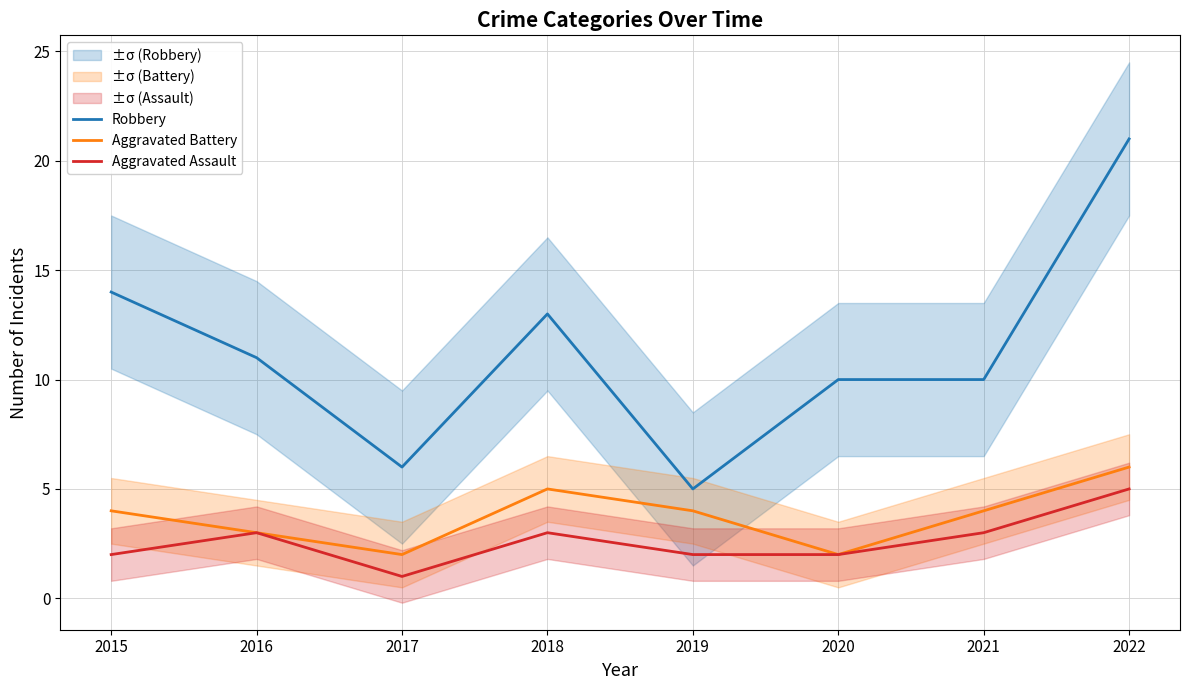

Read the Aggravated Assault value at 2022.

5